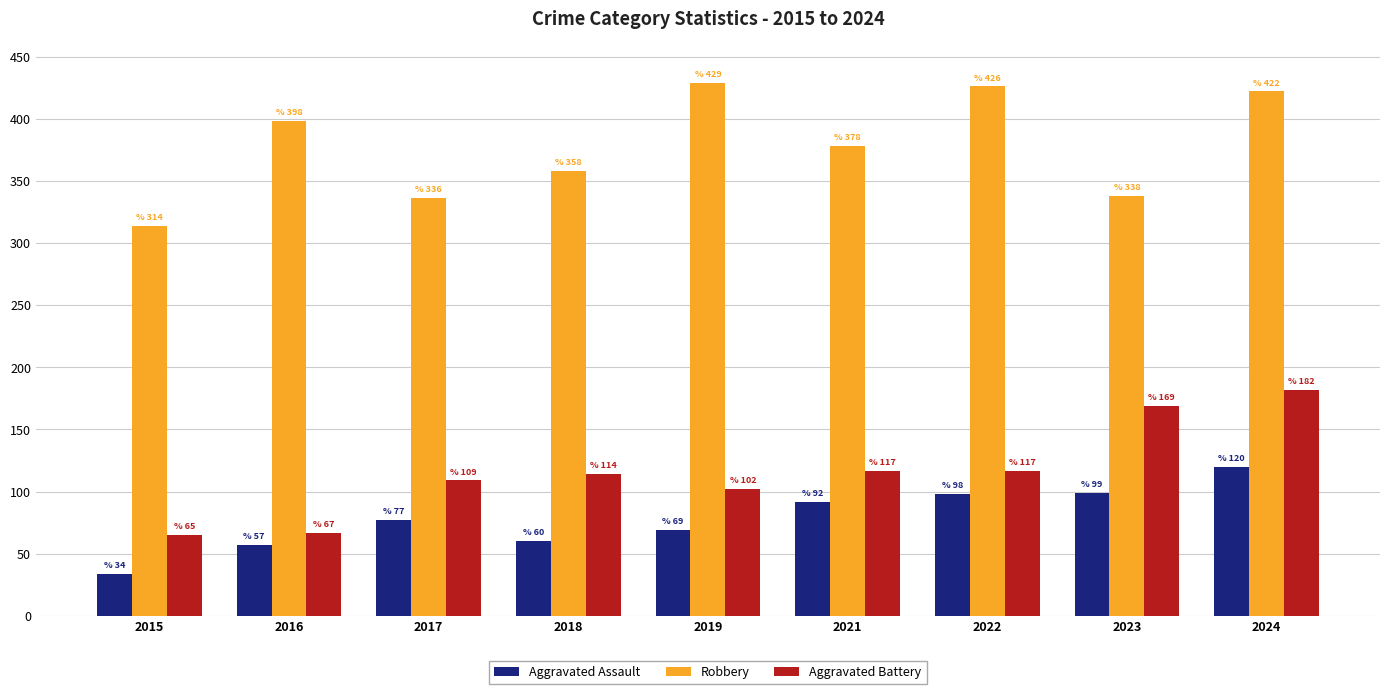

What is the difference between the highest and lowest values at 2016?

341